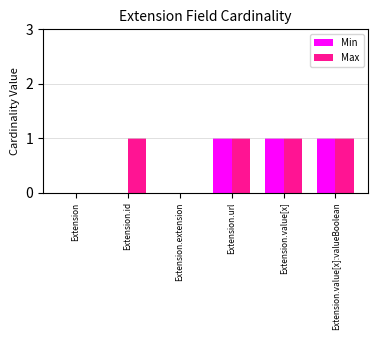

The value of Max at Extension.extension is 0. True or false?

True